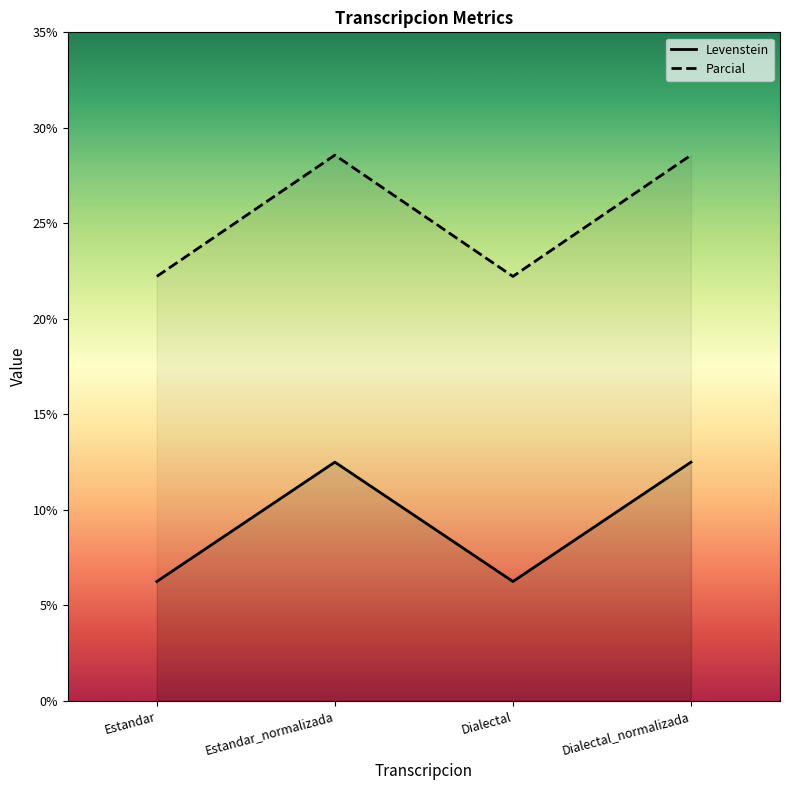

What is the value of the Levenstein point at the 3rd from the left?

6.2